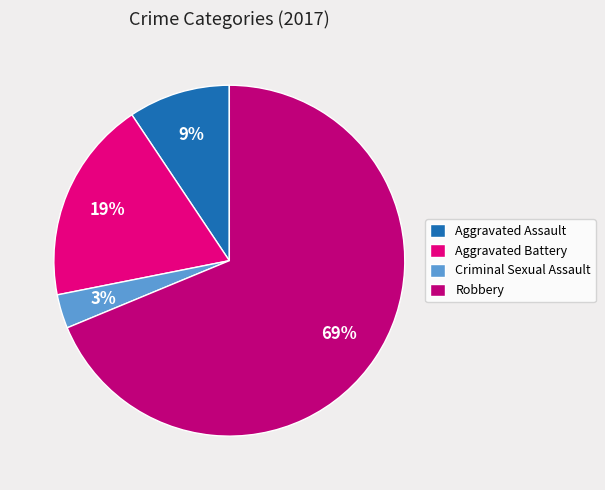

To the nearest percent, what portion does Aggravated Assault represent?

9%